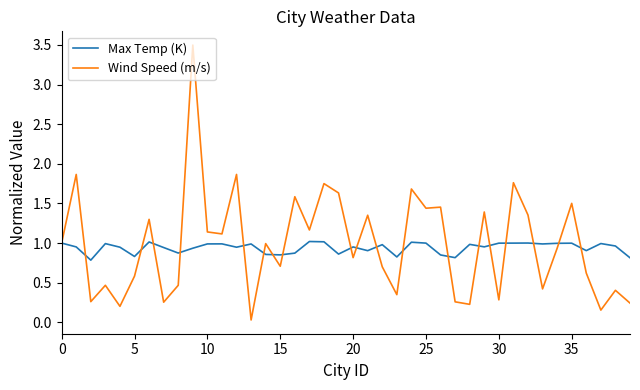

Rank the series by their maximum value, from highest to lowest.

Wind Speed (m/s), Max Temp (K)